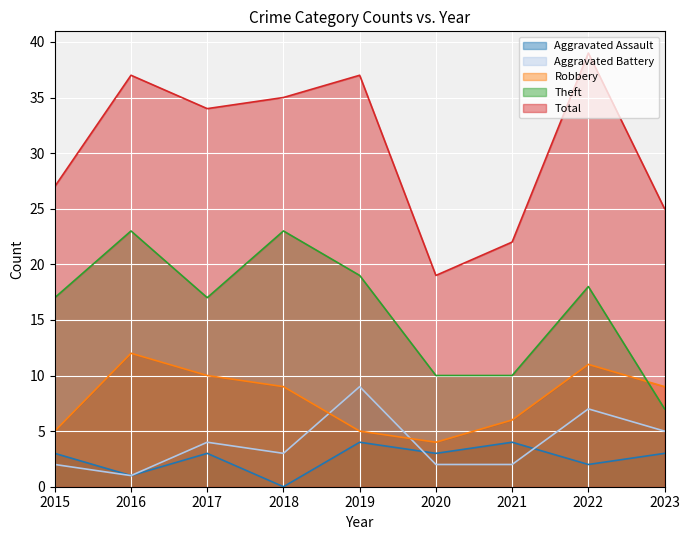

What is the difference between the maximum and minimum values in the Robbery series?

8